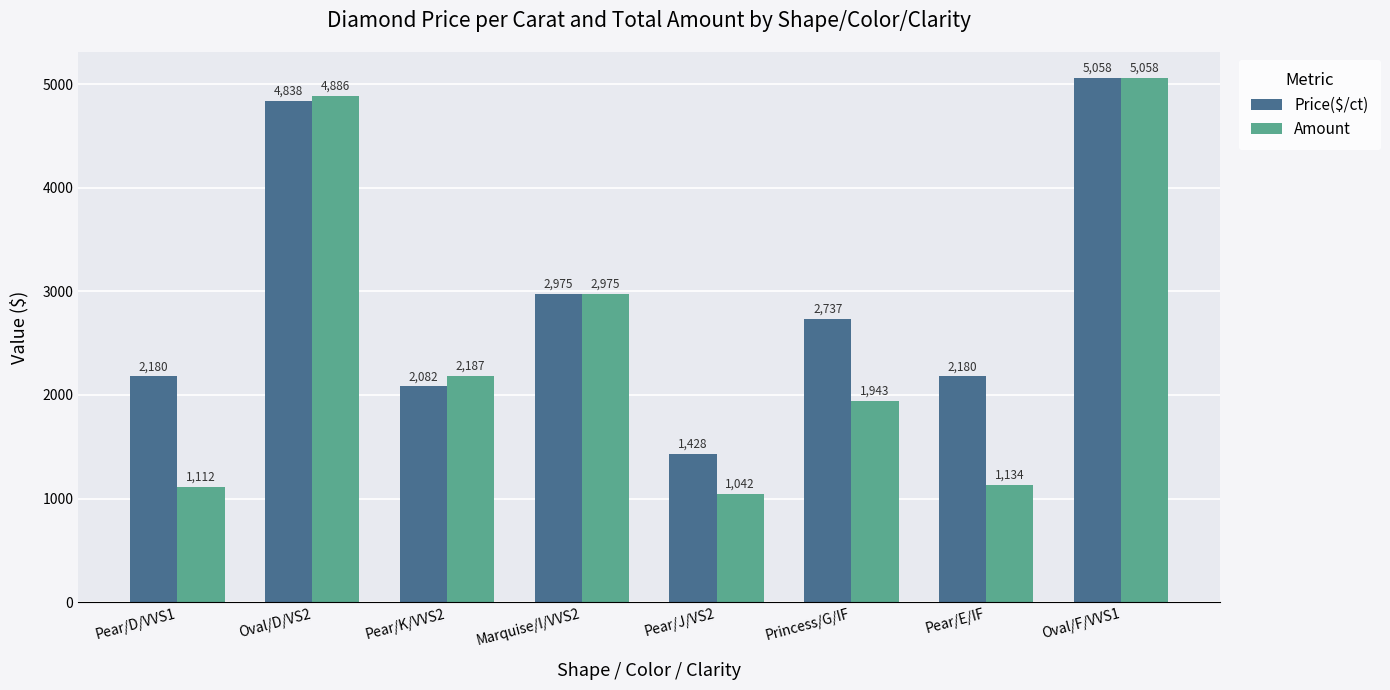

List the labels in order of Amount value, largest first.

Oval/F/VVS1, Oval/D/VS2, Marquise/I/VVS2, Pear/K/VVS2, Princess/G/IF, Pear/E/IF, Pear/D/VVS1, Pear/J/VS2